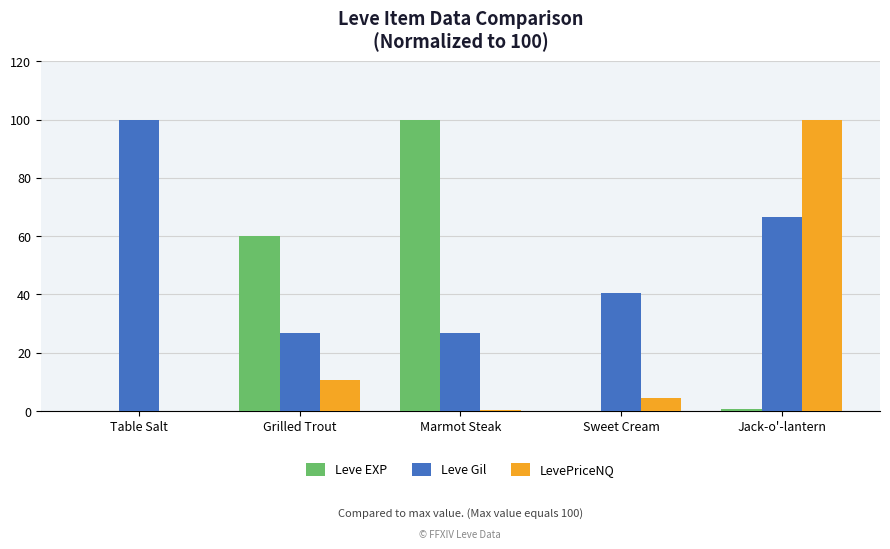

What is the total value across all series at Table Salt?

100.2